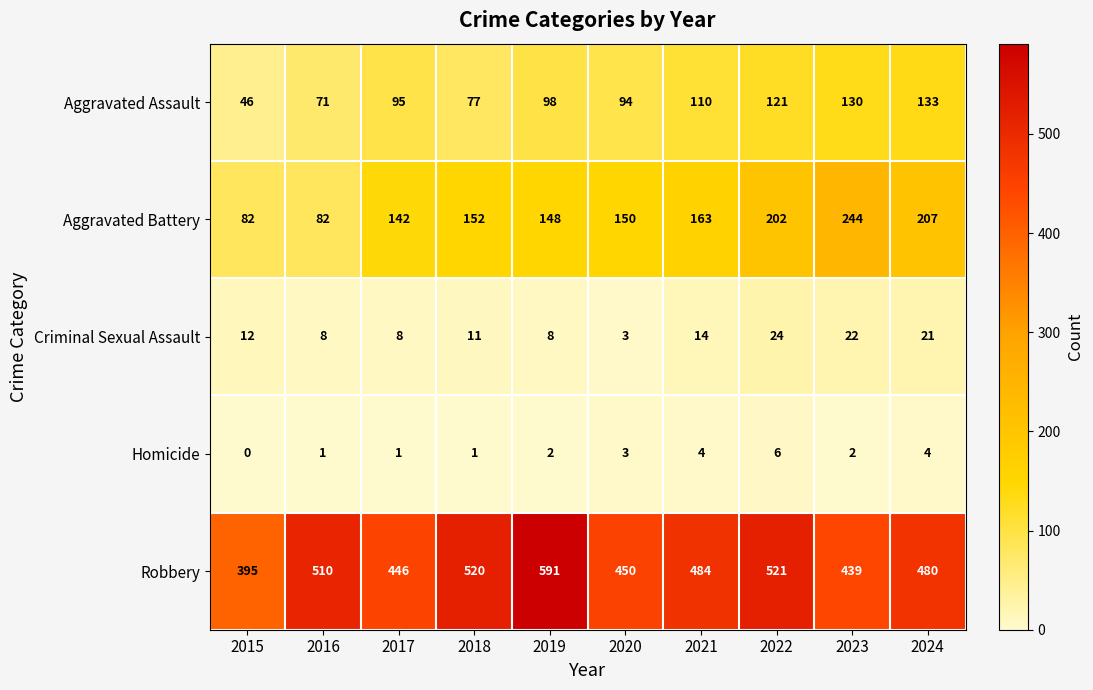

Rank the series by their maximum value, from lowest to highest.

Homicide, Criminal Sexual Assault, Aggravated Assault, Aggravated Battery, Robbery